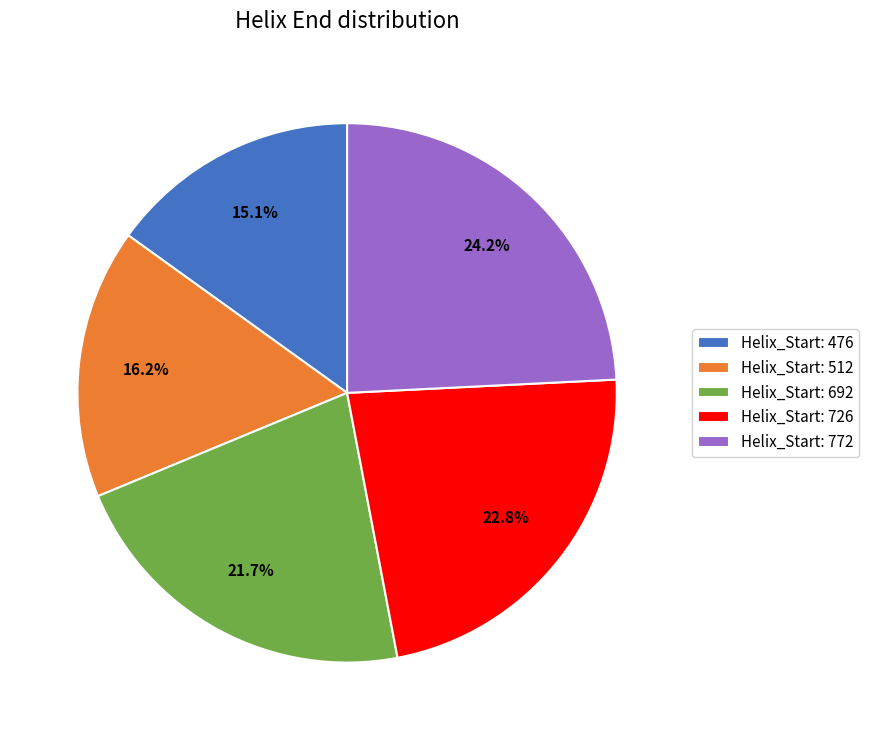

Which category has the biggest portion of the pie?

Helix_Start: 772